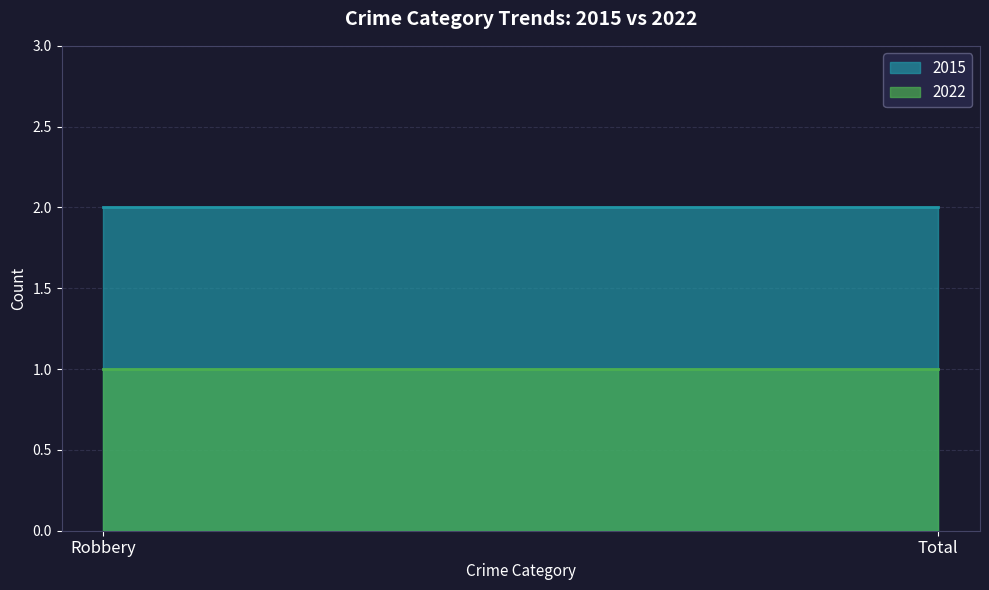

What is the difference between the highest and lowest values at Robbery?

1